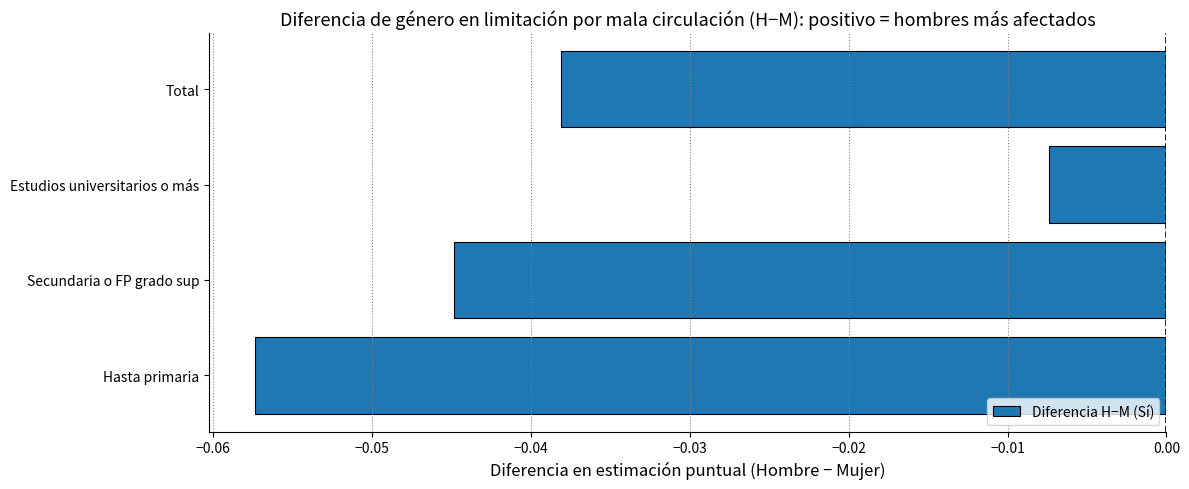

Between Hasta primaria and Total, which is larger?

Total